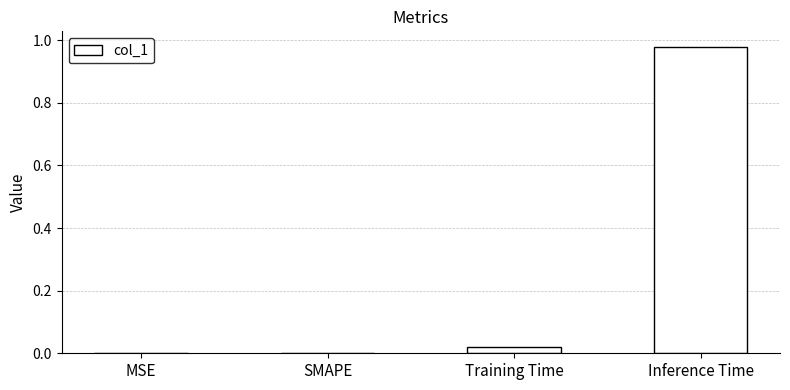

What is the average value?

0.2